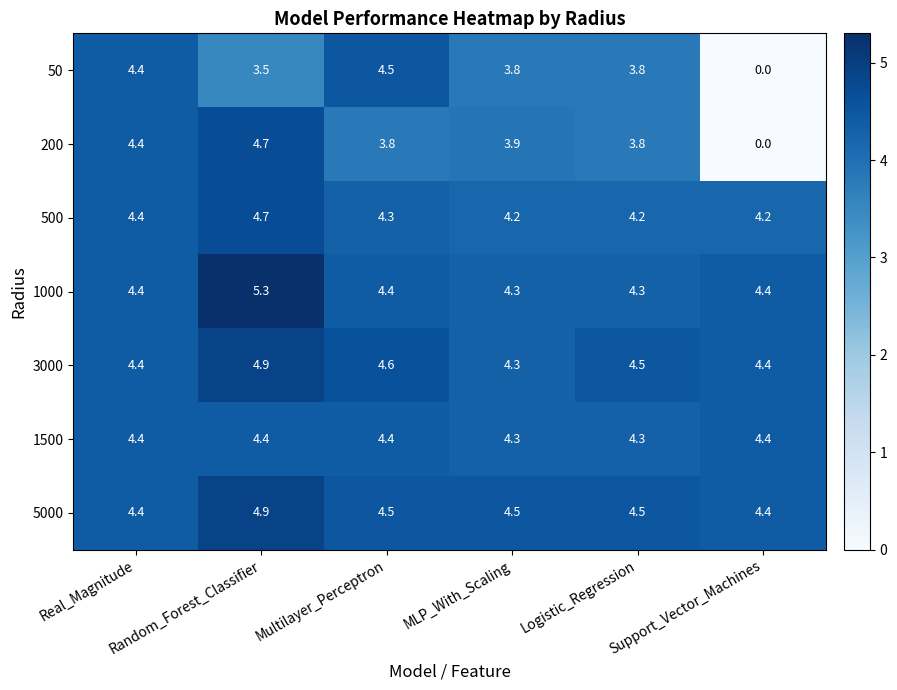

What is the greatest value displayed?

5.3